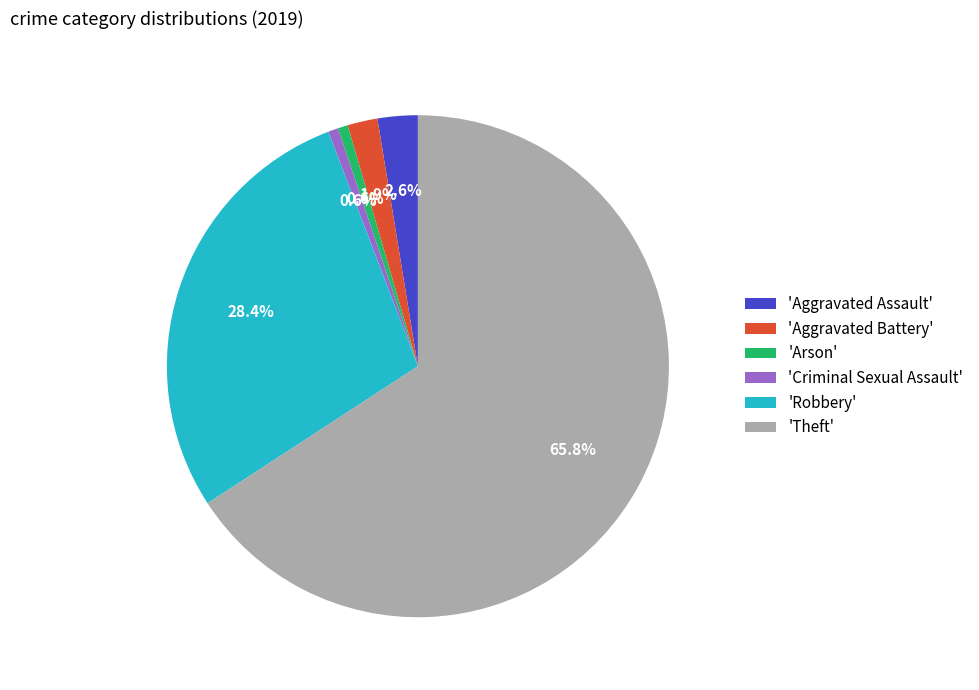

Does 'Theft' represent more than half of the total?

Yes